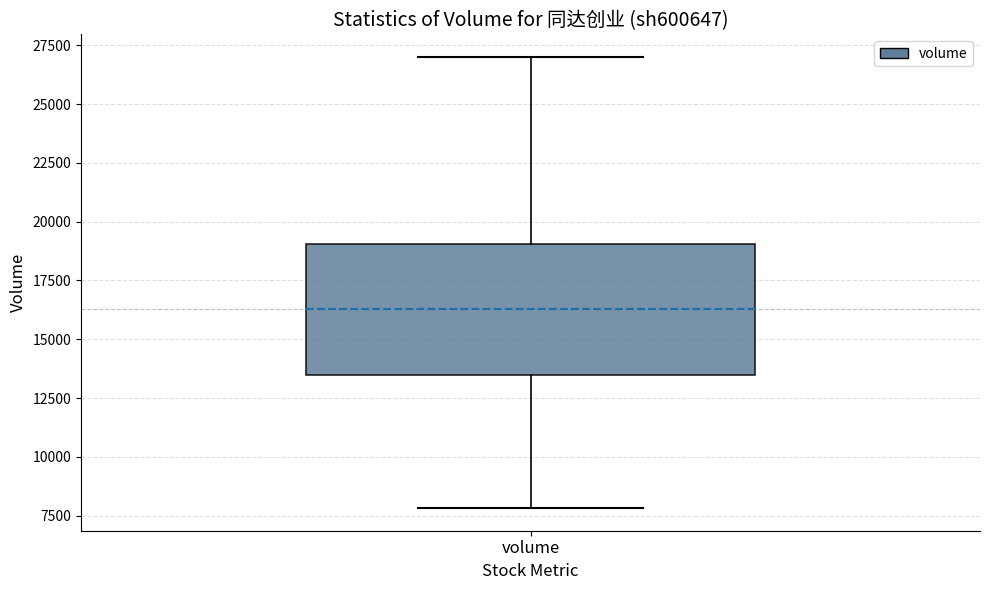

Read this box plot against the y-axis: the position of the median line, the range covered by the box, and the ends of both whiskers. The values are not printed on the chart, so give them approximately, as read against the axis.

median 16500, box 13500 to 19000, whiskers 8000 to 27000